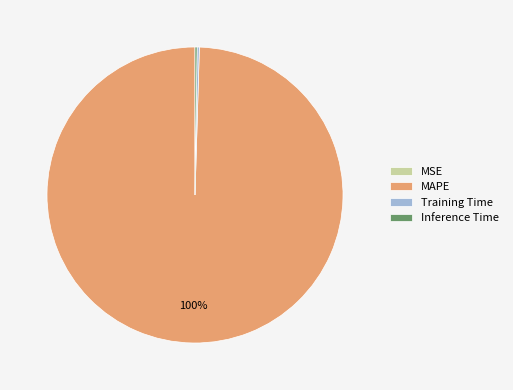

To the nearest percent, what percentage of the pie is MAPE?

100%